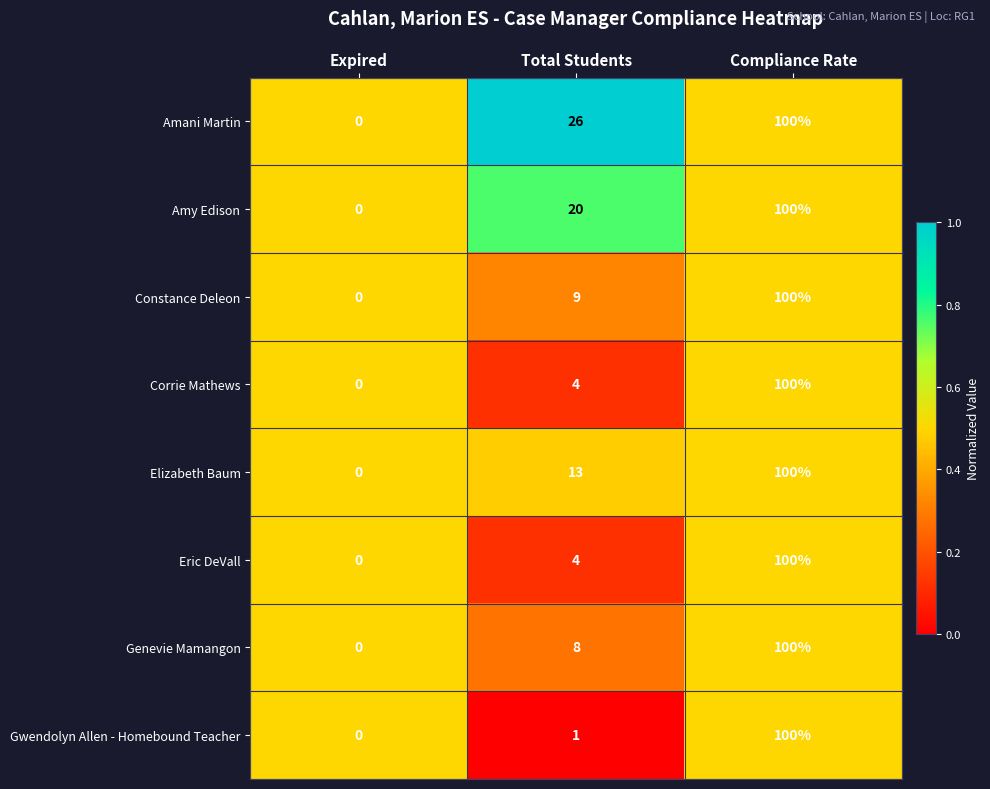

The value of Amani Martin at Expired is 53. True or false?

False